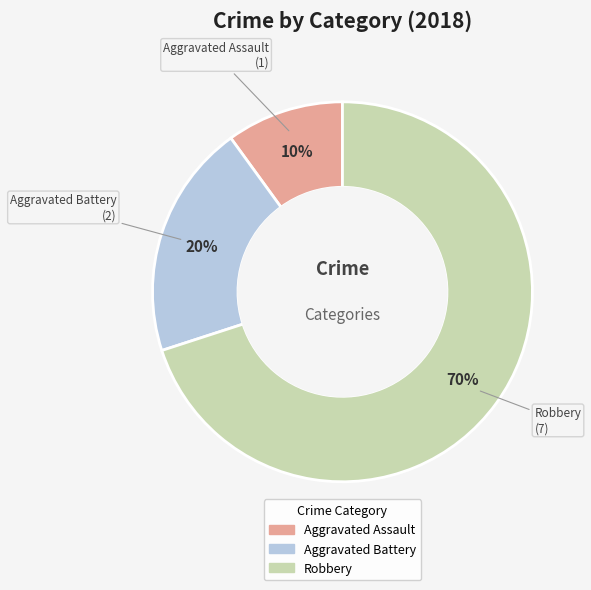

How many slices are in this pie chart?

3